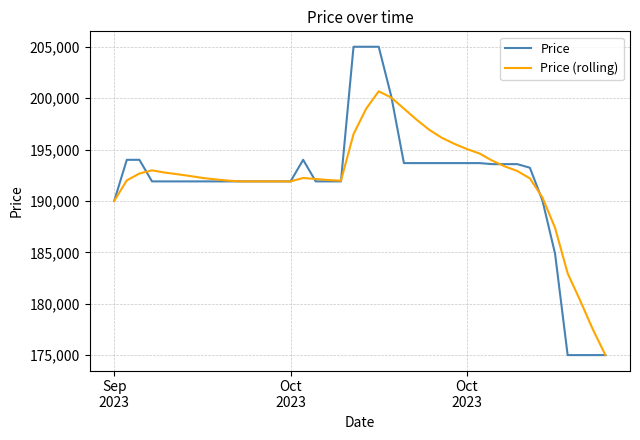

List the series in order of their peak value, lowest first.

Price (rolling), Price